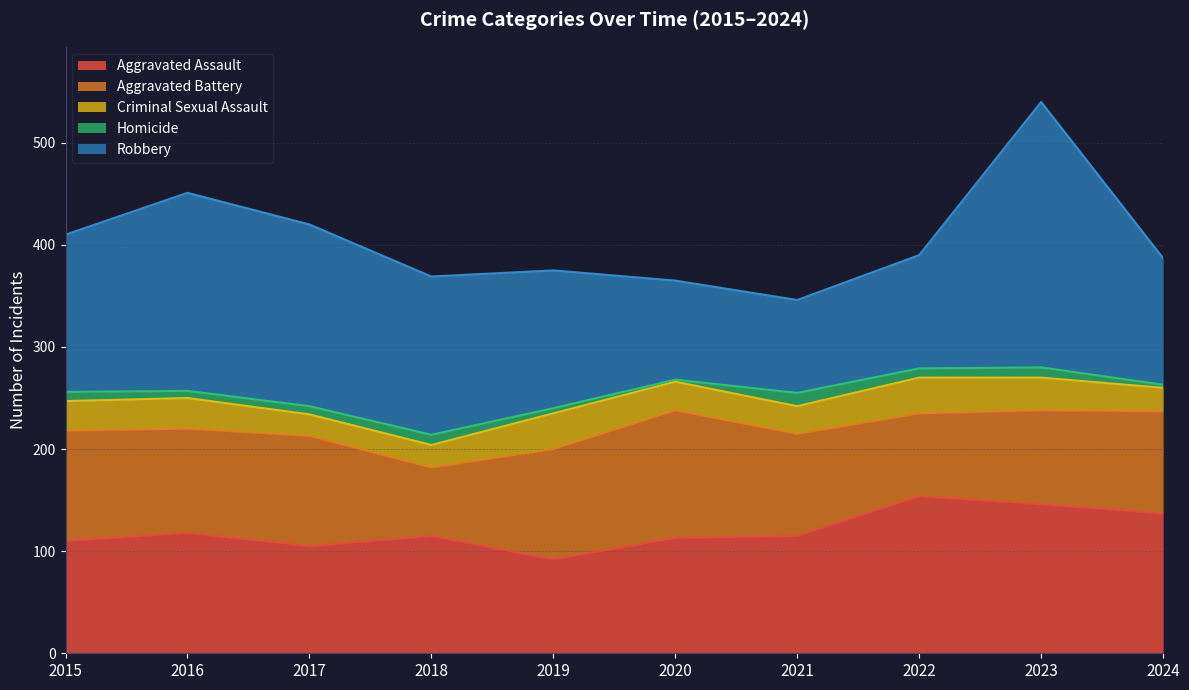

Which category has the lowest value in the Aggravated Battery series?

2018